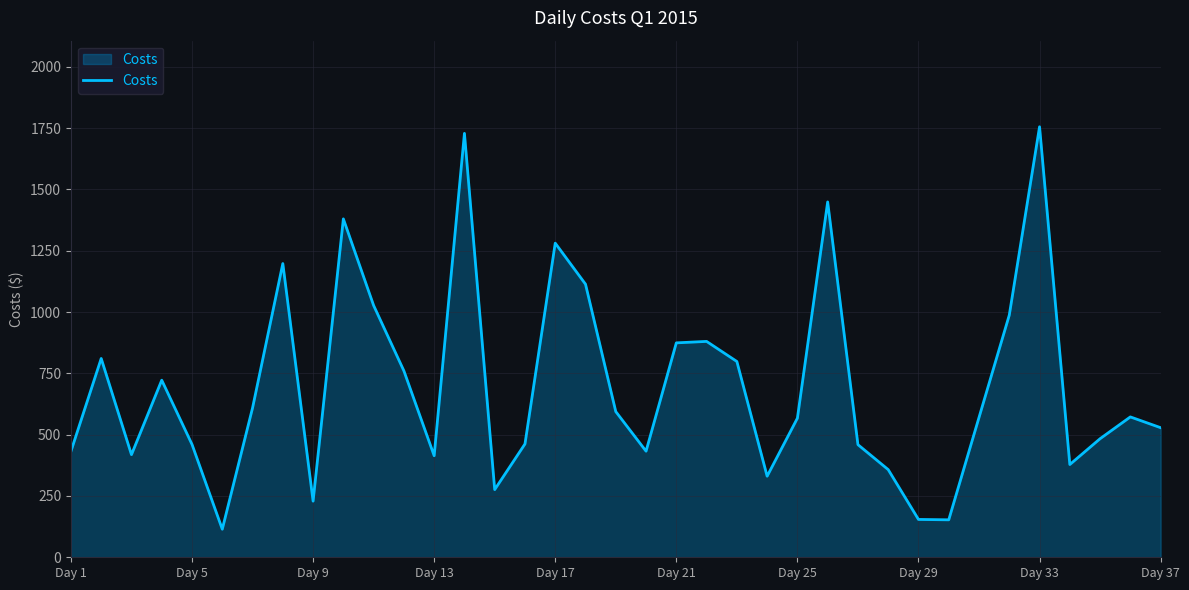

What is the greatest value displayed?

1755.7